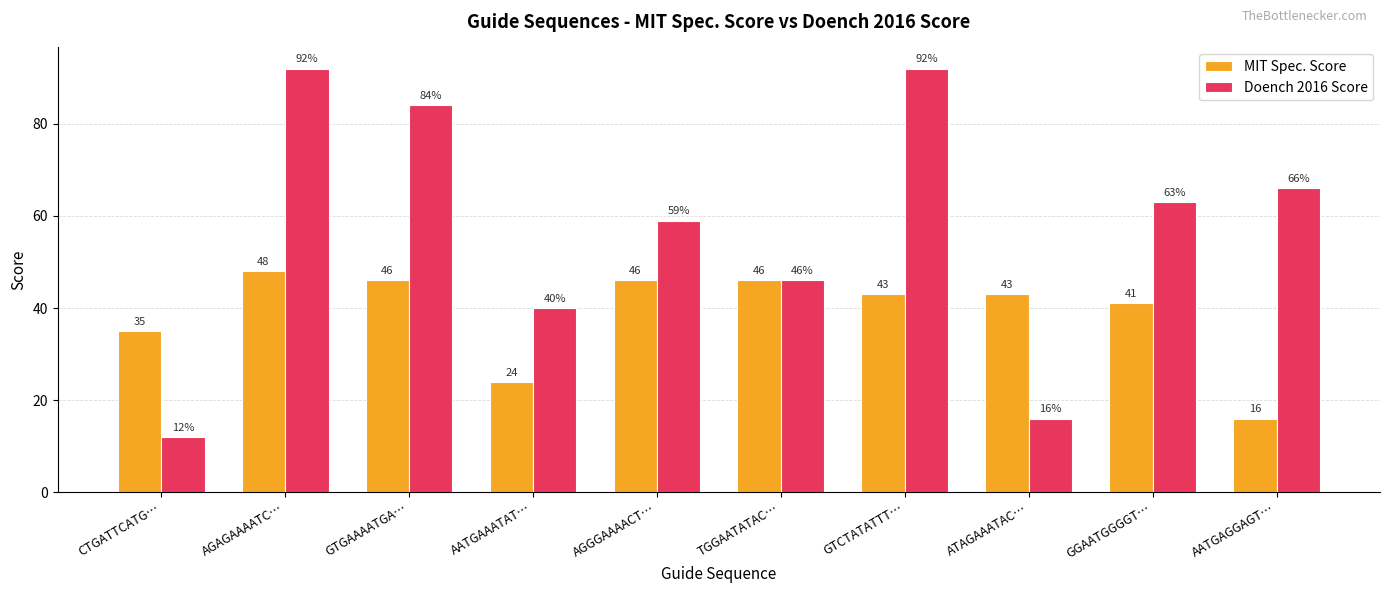

At which category is the sum across all series the highest?

AGAGAAAATC…